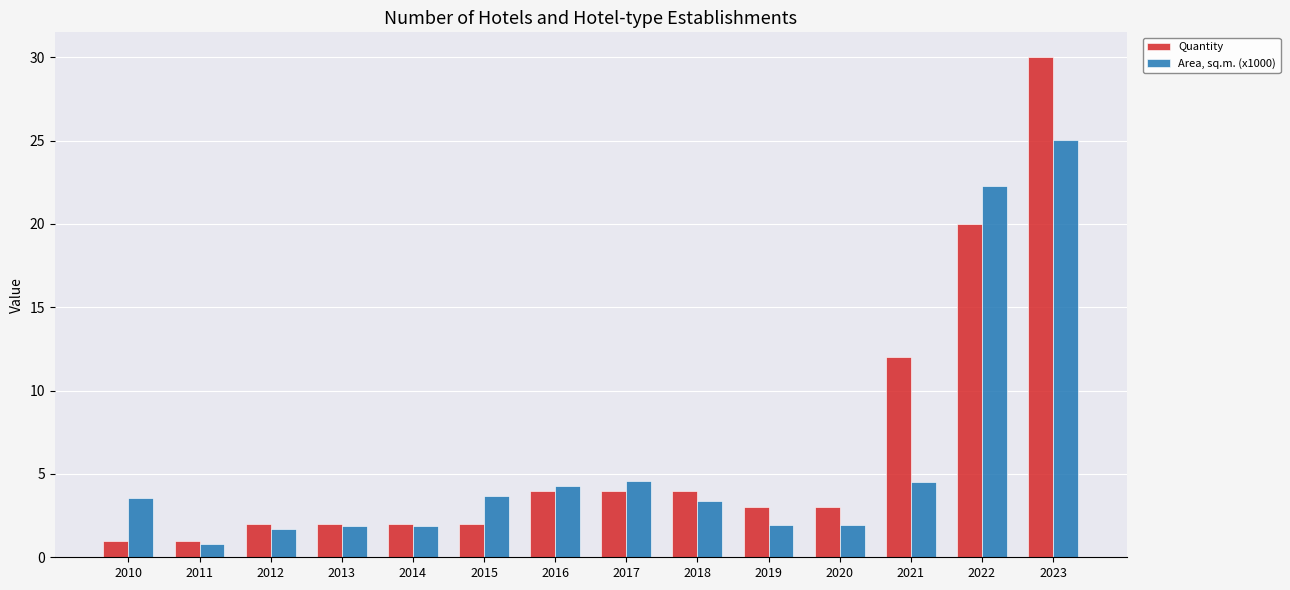

What are all the series names shown in the legend?

Quantity, Area, sq.m. (x1000)